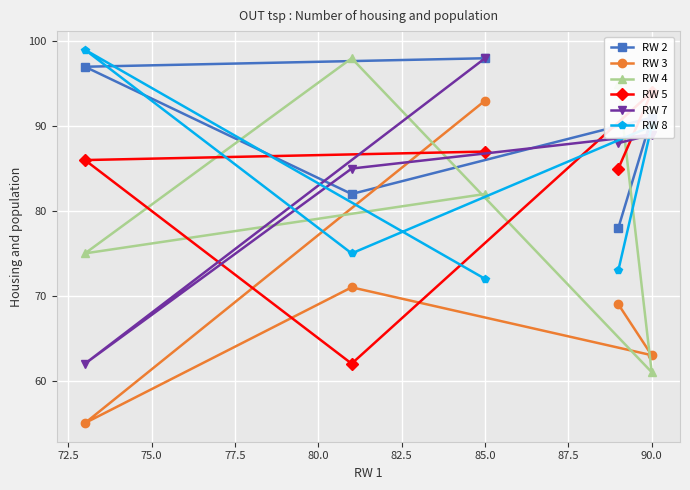

Is the value of RW 4 at 90.0 greater than the value of RW 7 at 85.0?

No